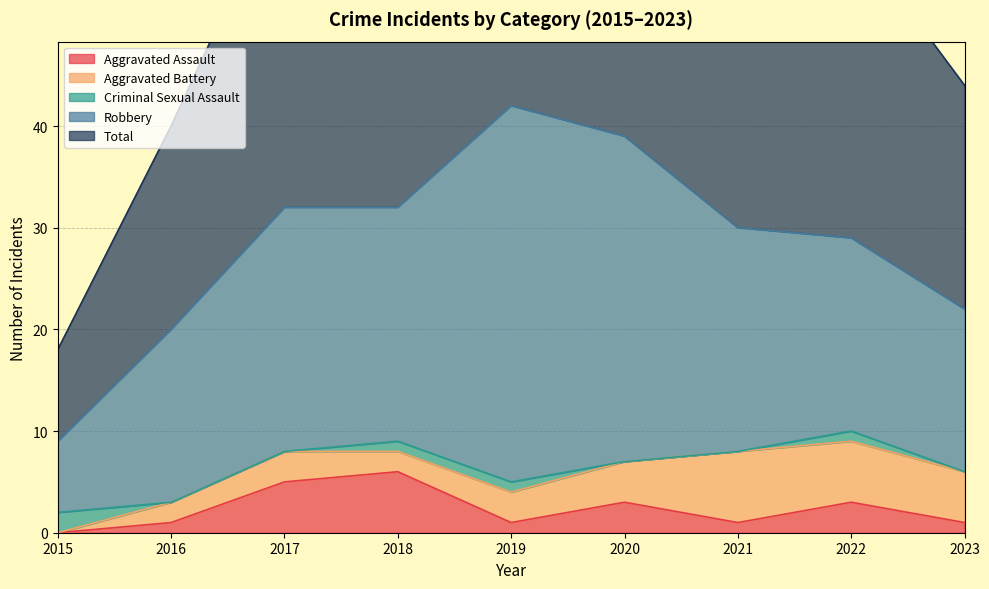

What is the spread (max minus min) of values at 2017?

32